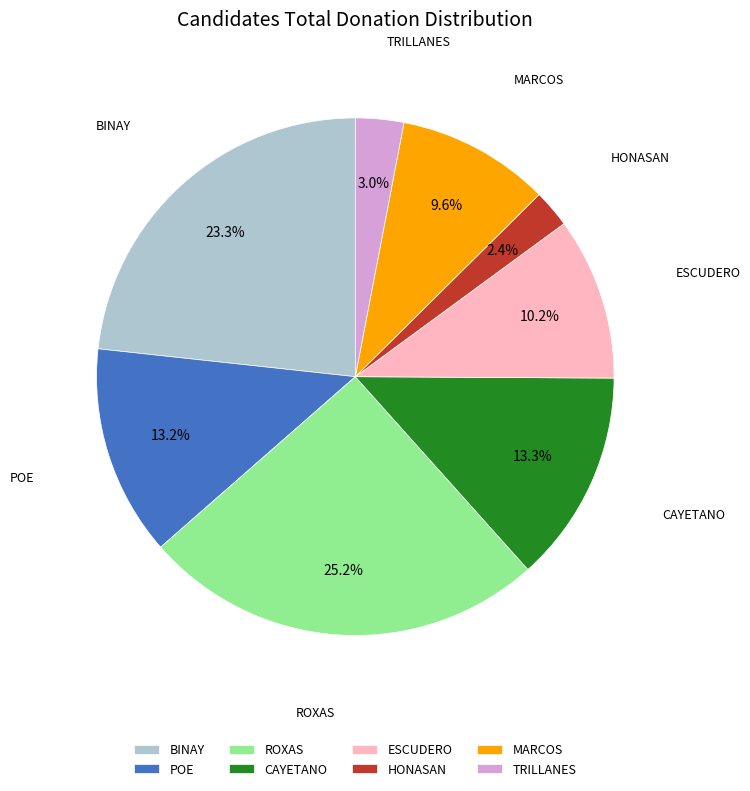

Which category has the smallest portion of the pie?

HONASAN